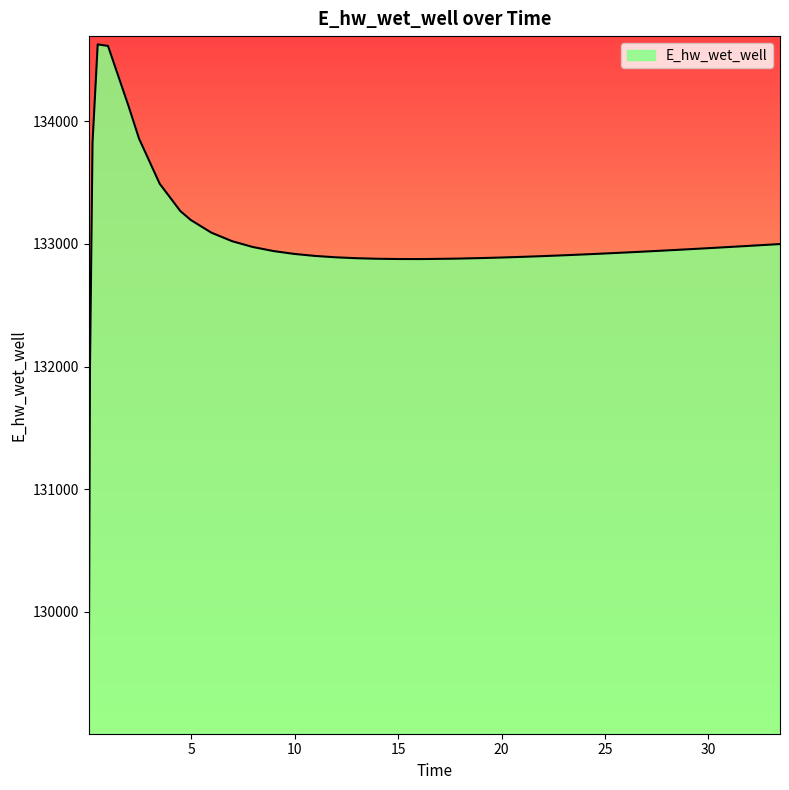

What is the difference between the maximum and minimum values?

5557.7